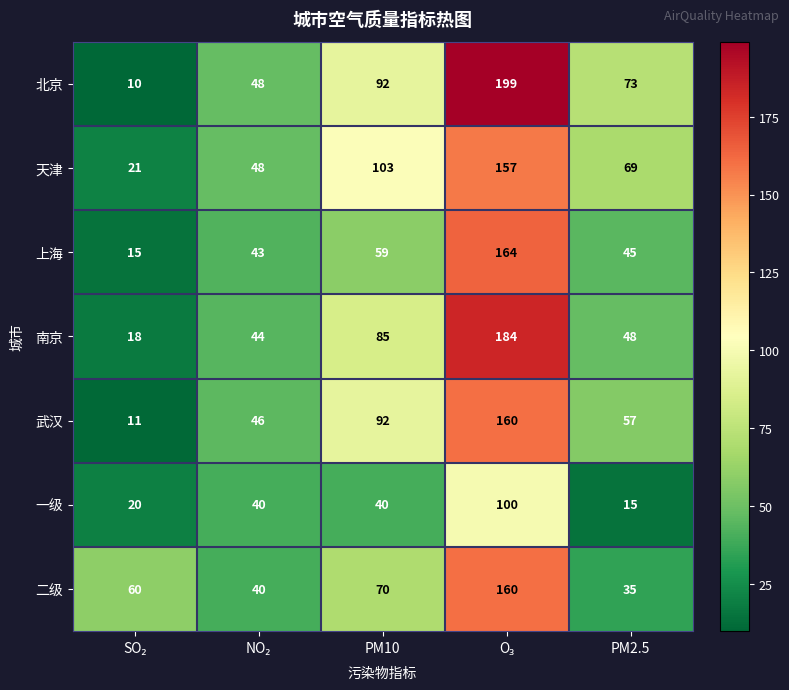

Which series has the largest range (max minus min)?

北京